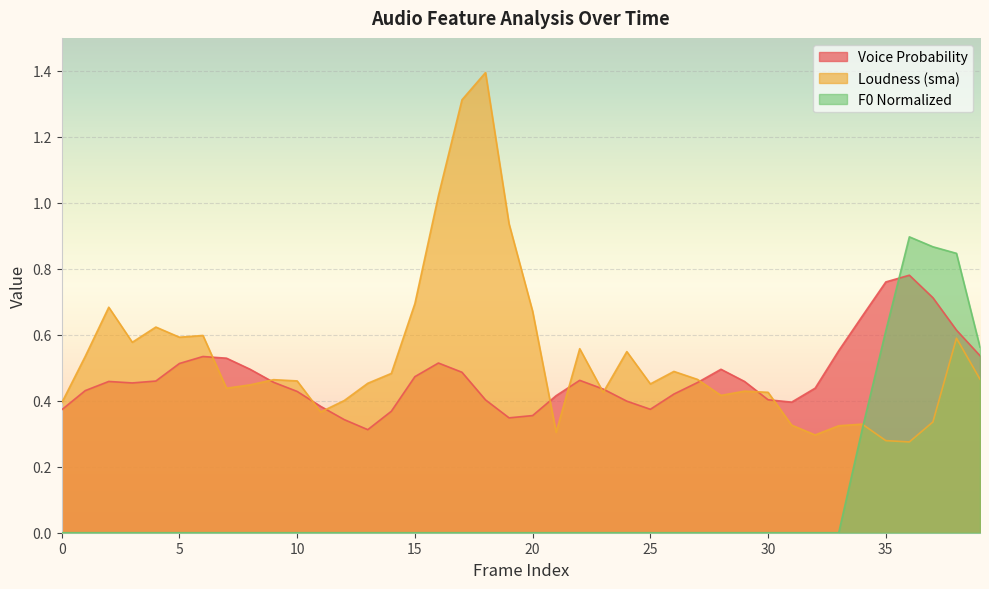

Is the value of F0_sma_norm at 23 greater than the value of pcm_loudness_sma at 11?

No